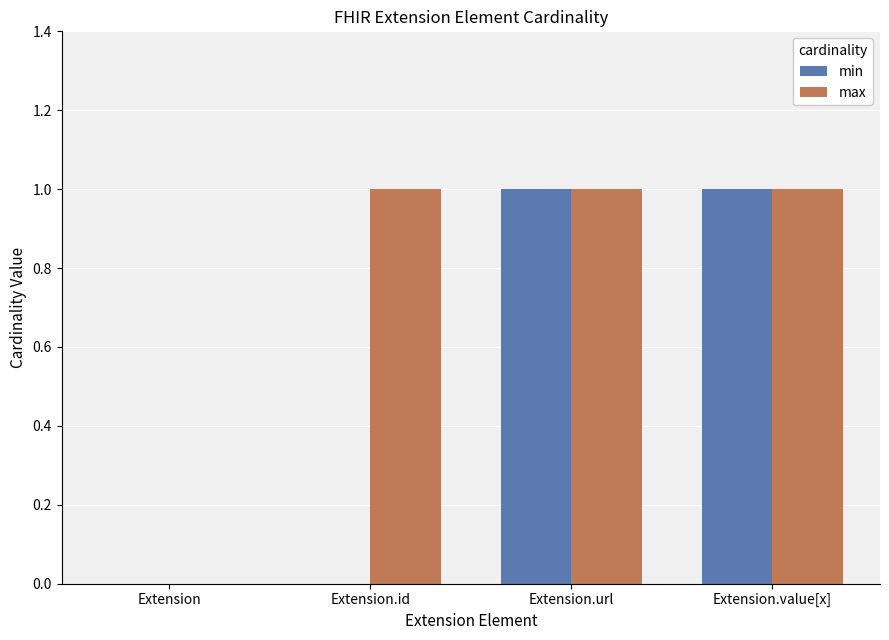

Which series changed the most between Extension.id and Extension.value[x]?

min